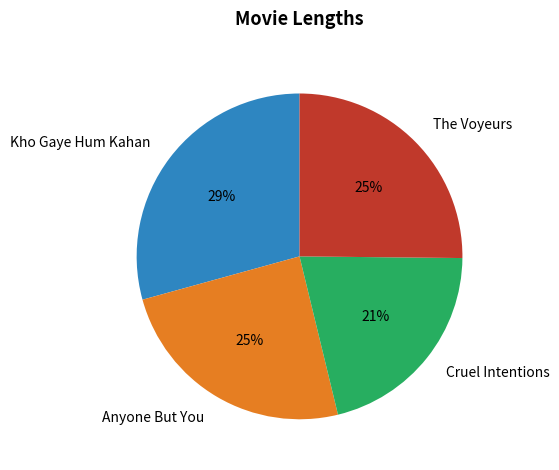

Does The Voyeurs represent more than half of the total?

No